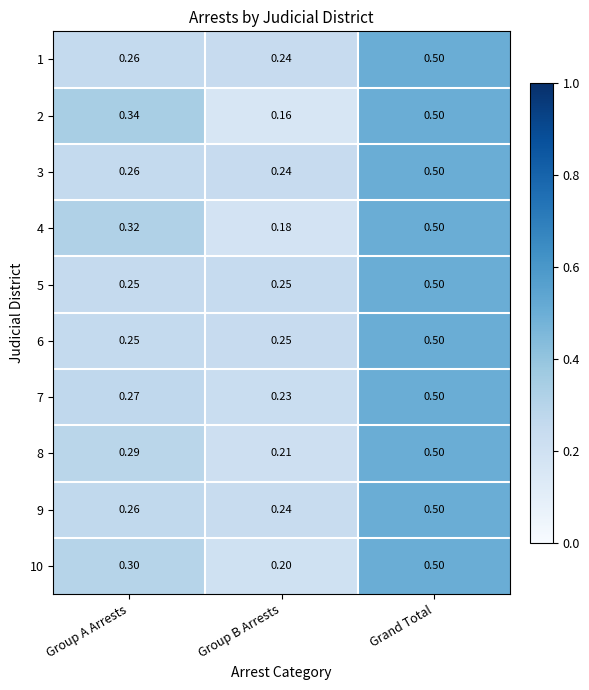

Is the value of 8 at Group B Arrests greater than the value of 9 at Group A Arrests?

No